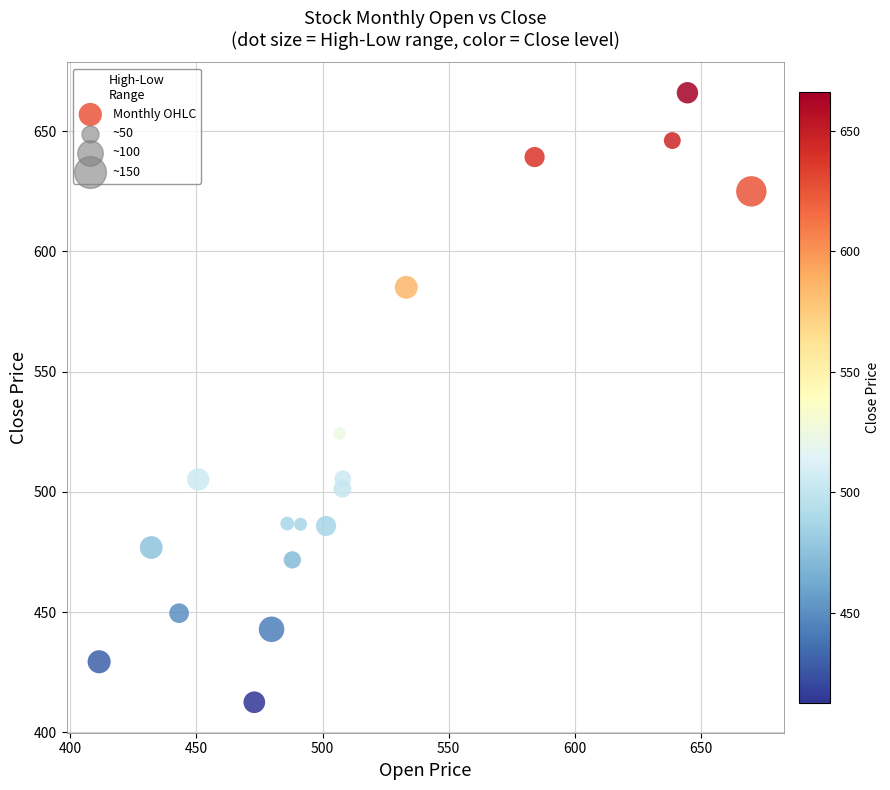

What Y value in the scatter plot is closest to 539?

524.3